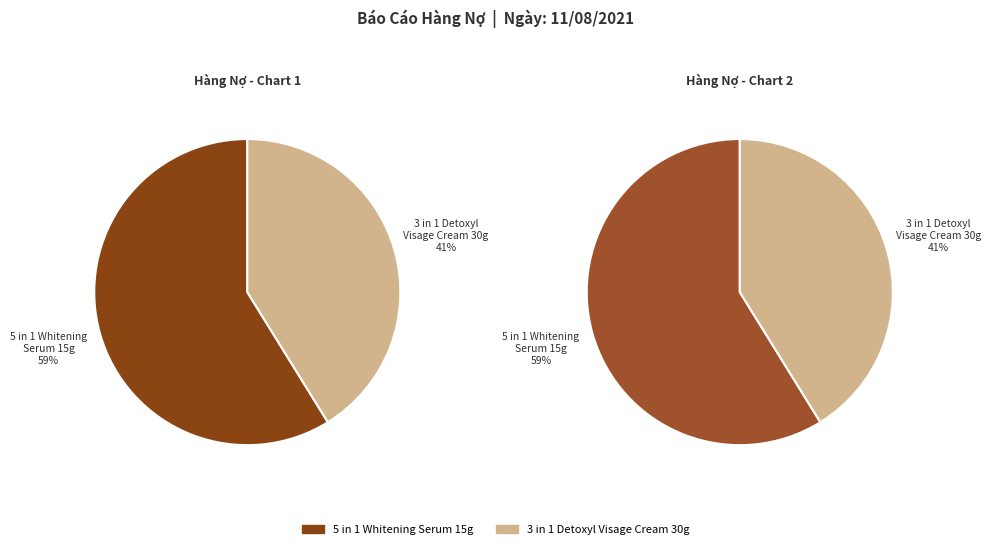

What is the majority slice?

5 in 1 Whitening Serum 15g